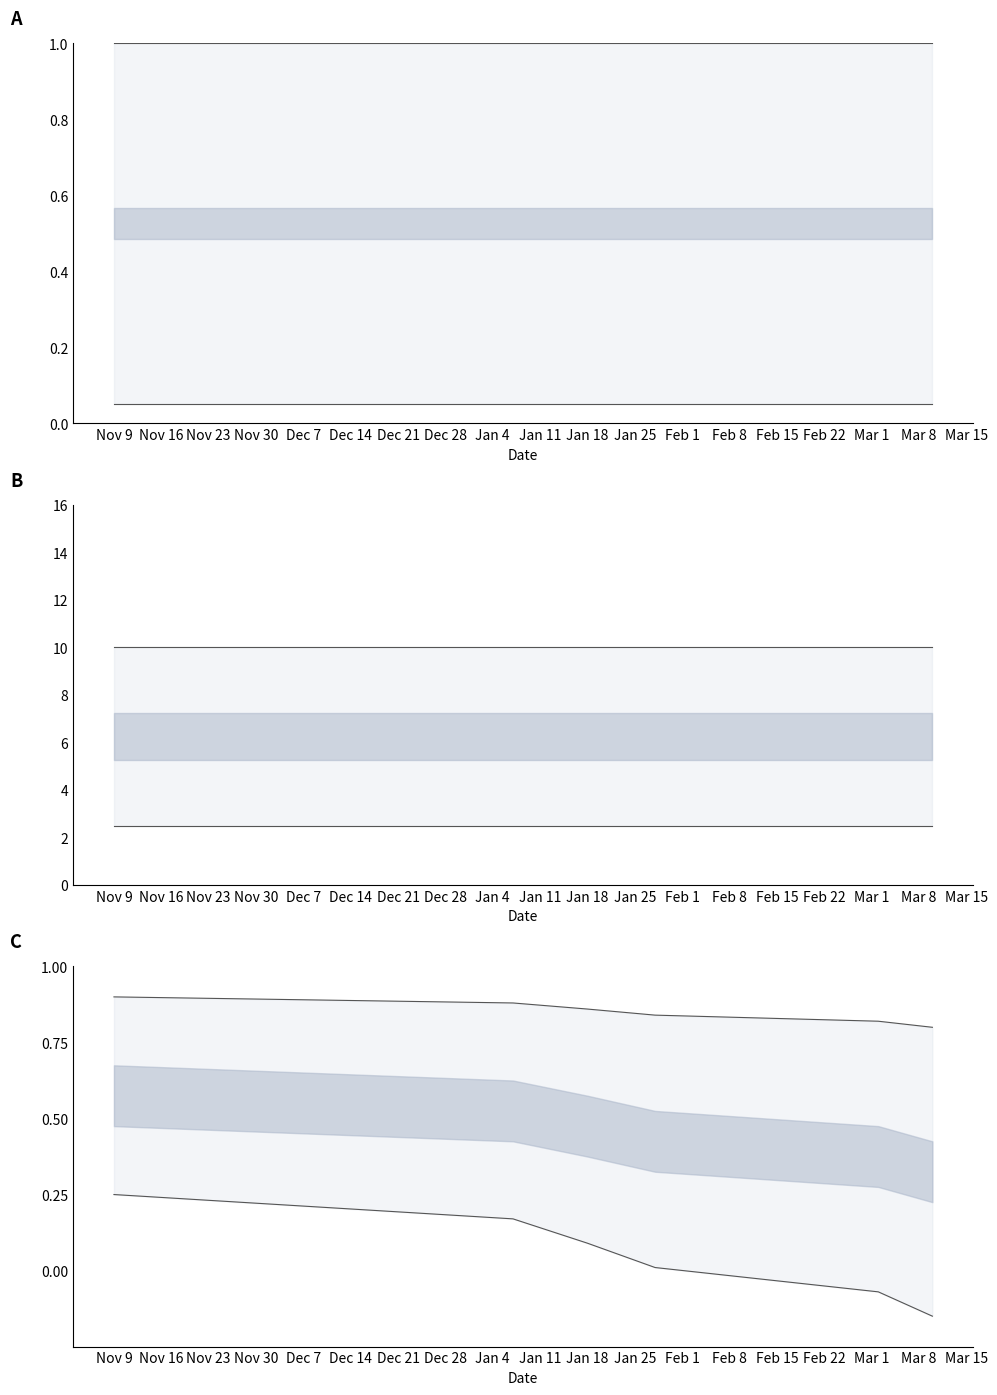

Which has a higher value, Nov 30 or Nov 23?

Nov 23